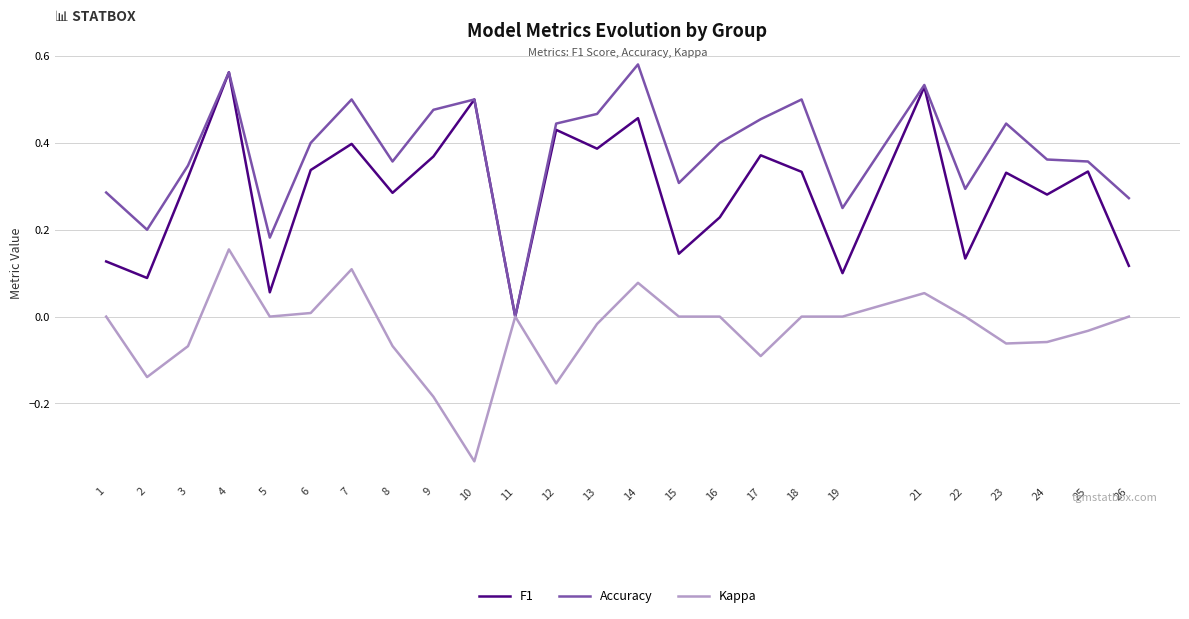

Count the number of data series in this chart.

3